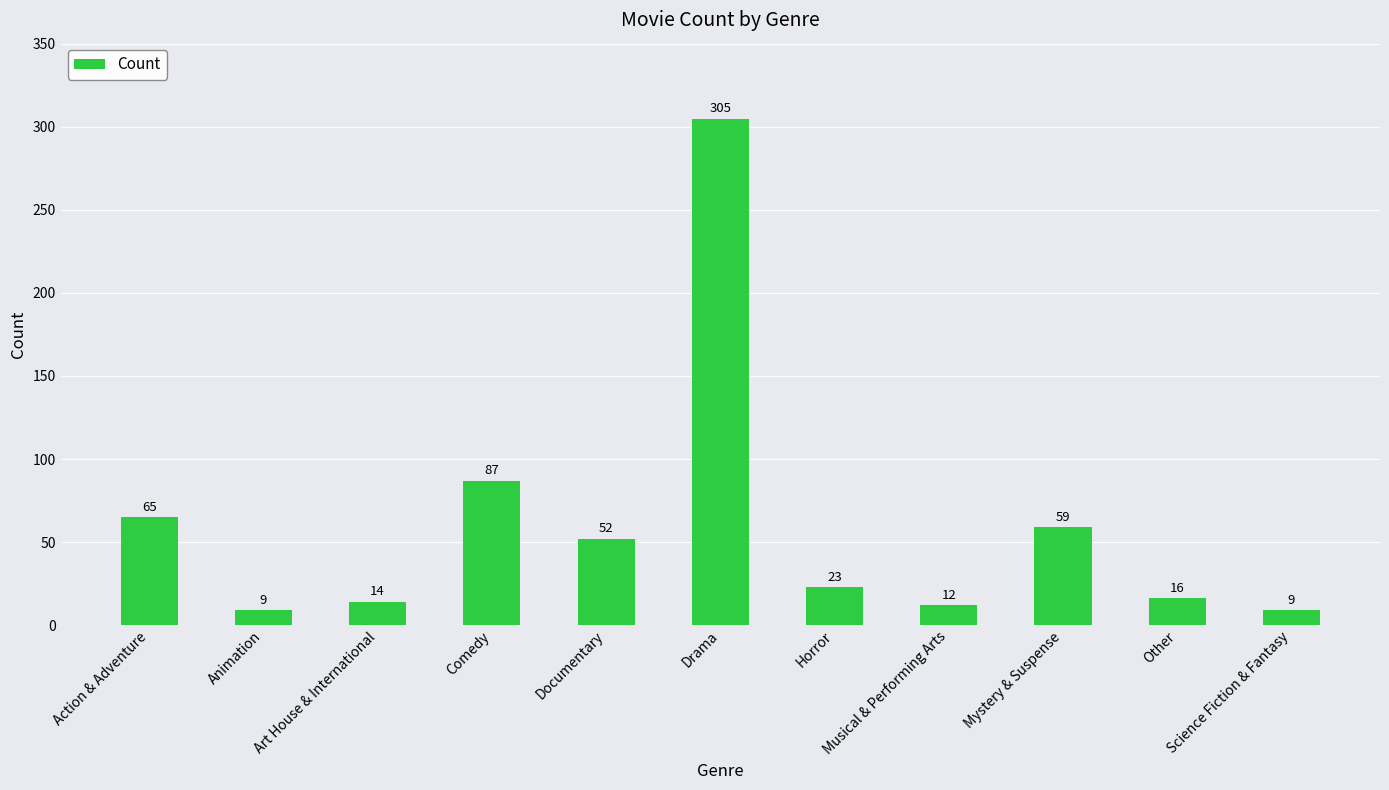

What is the minimum value shown in the chart?

9